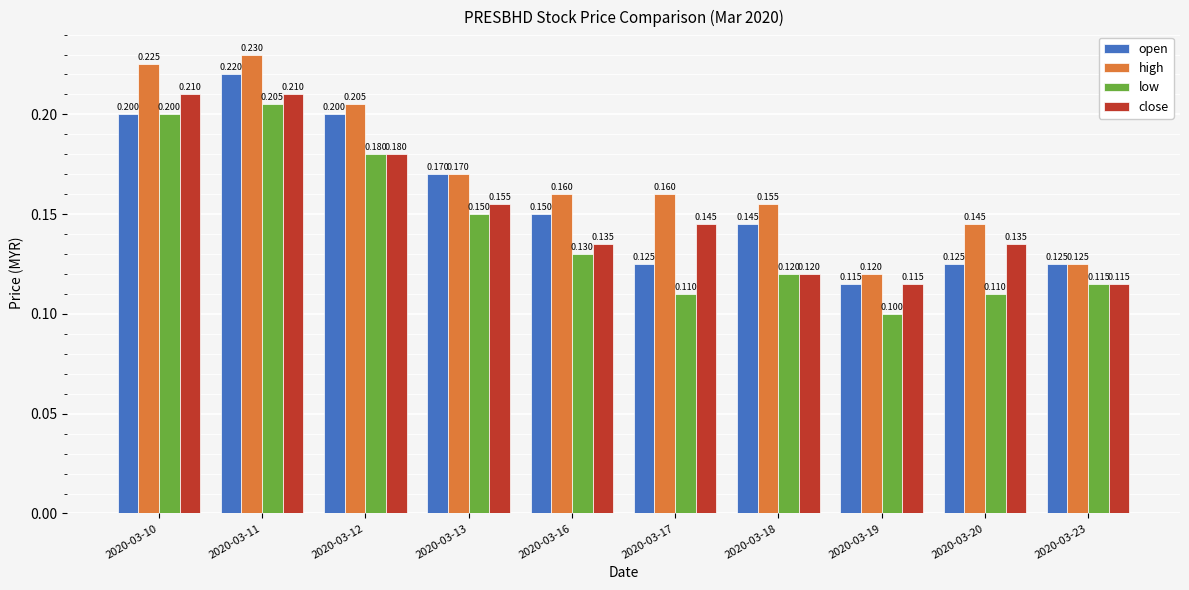

Between 2020-03-11 and 2020-03-13, which series saw the biggest shift?

high